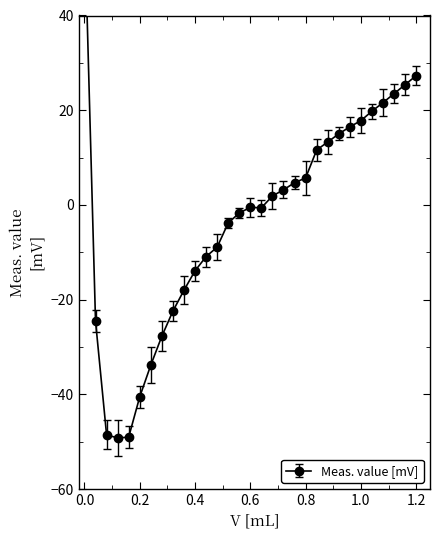

Read the value at 0.24.

-33.8